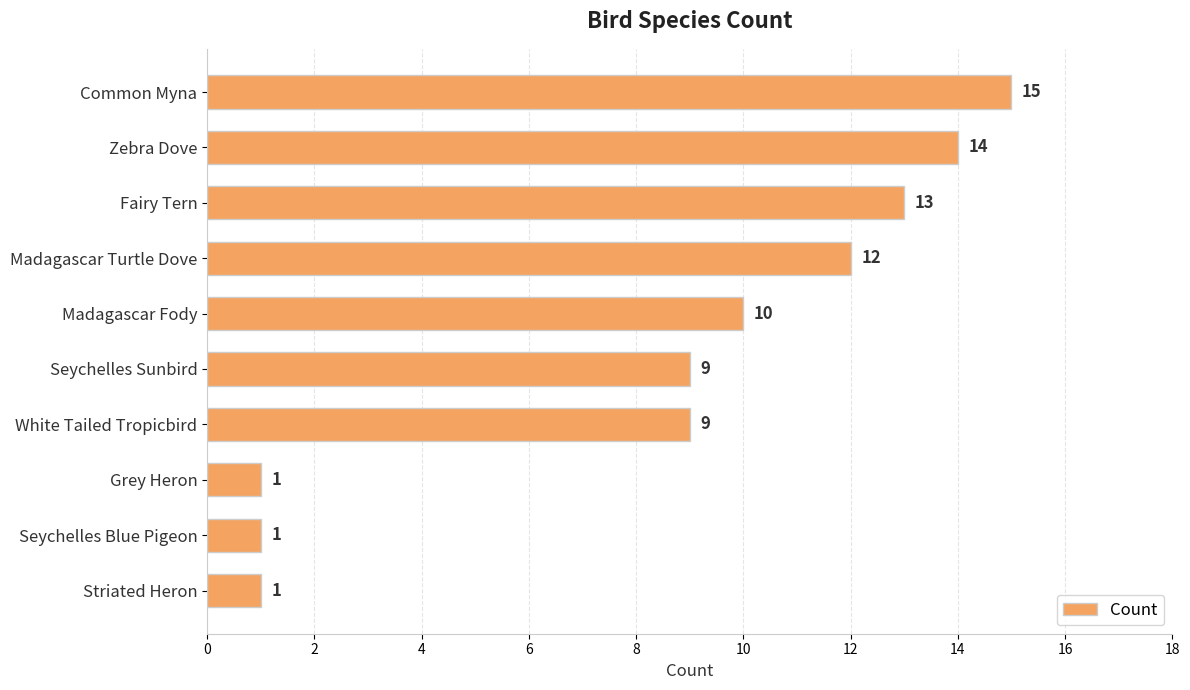

The value at Common Myna is 22. True or false?

False